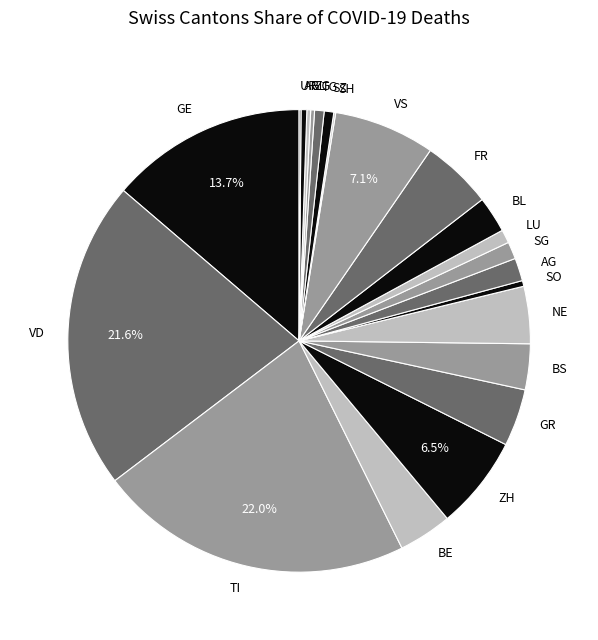

Which has a higher value, SG or SZ?

SG